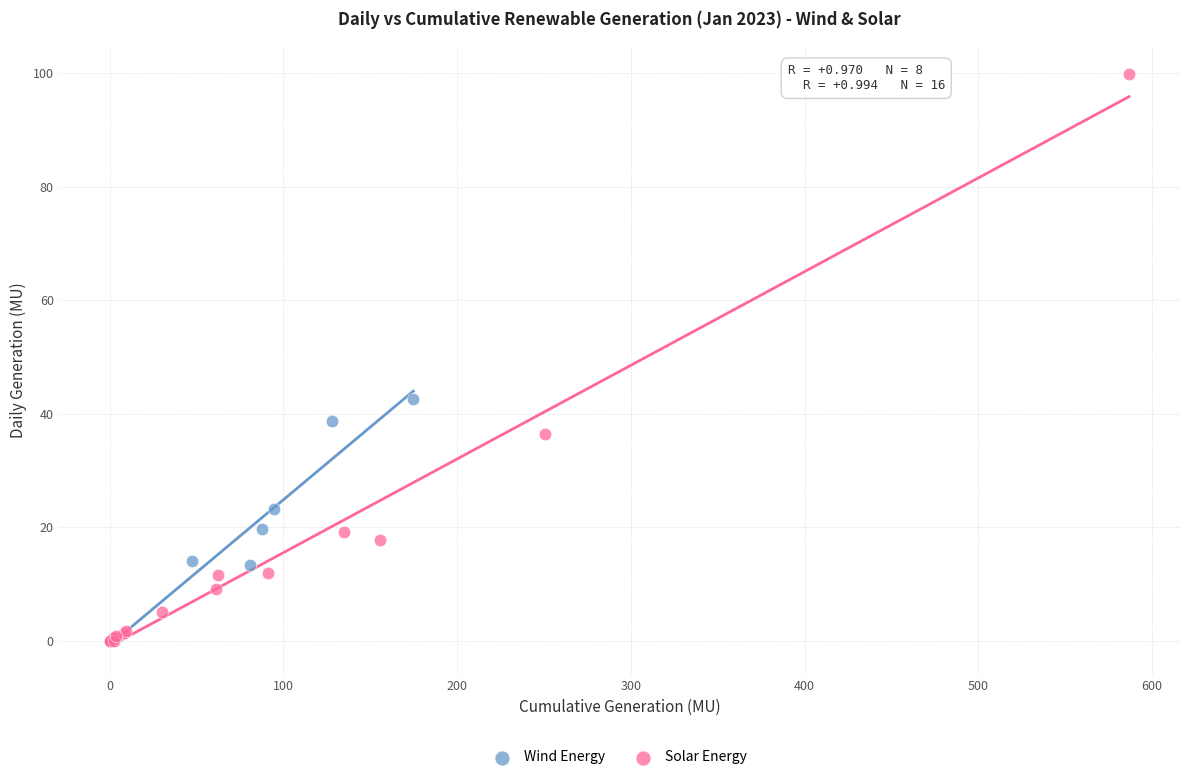

Which series contains the highest Y value?

Solar Energy